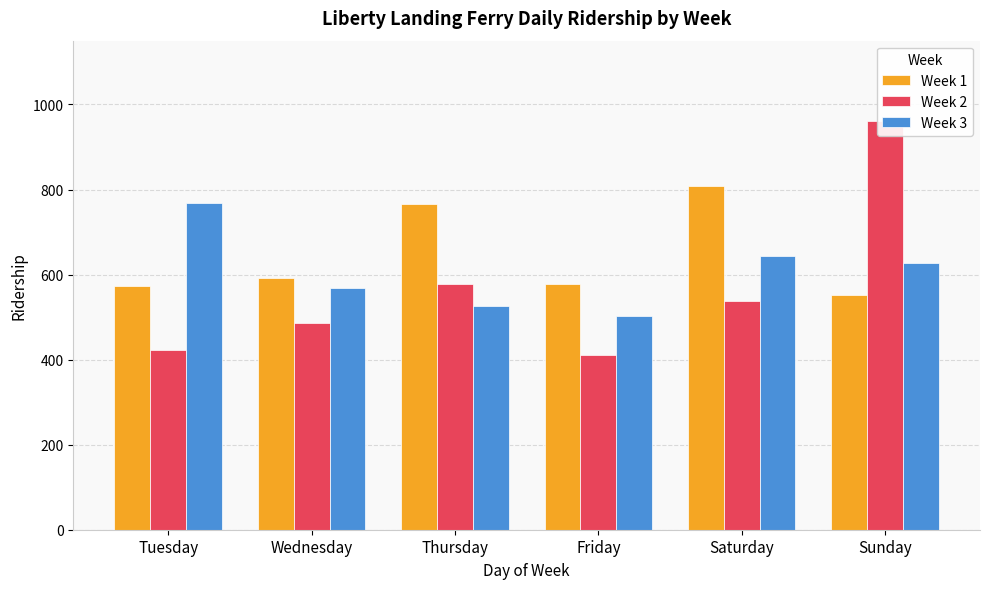

What is the minimum value for Week 3?

502